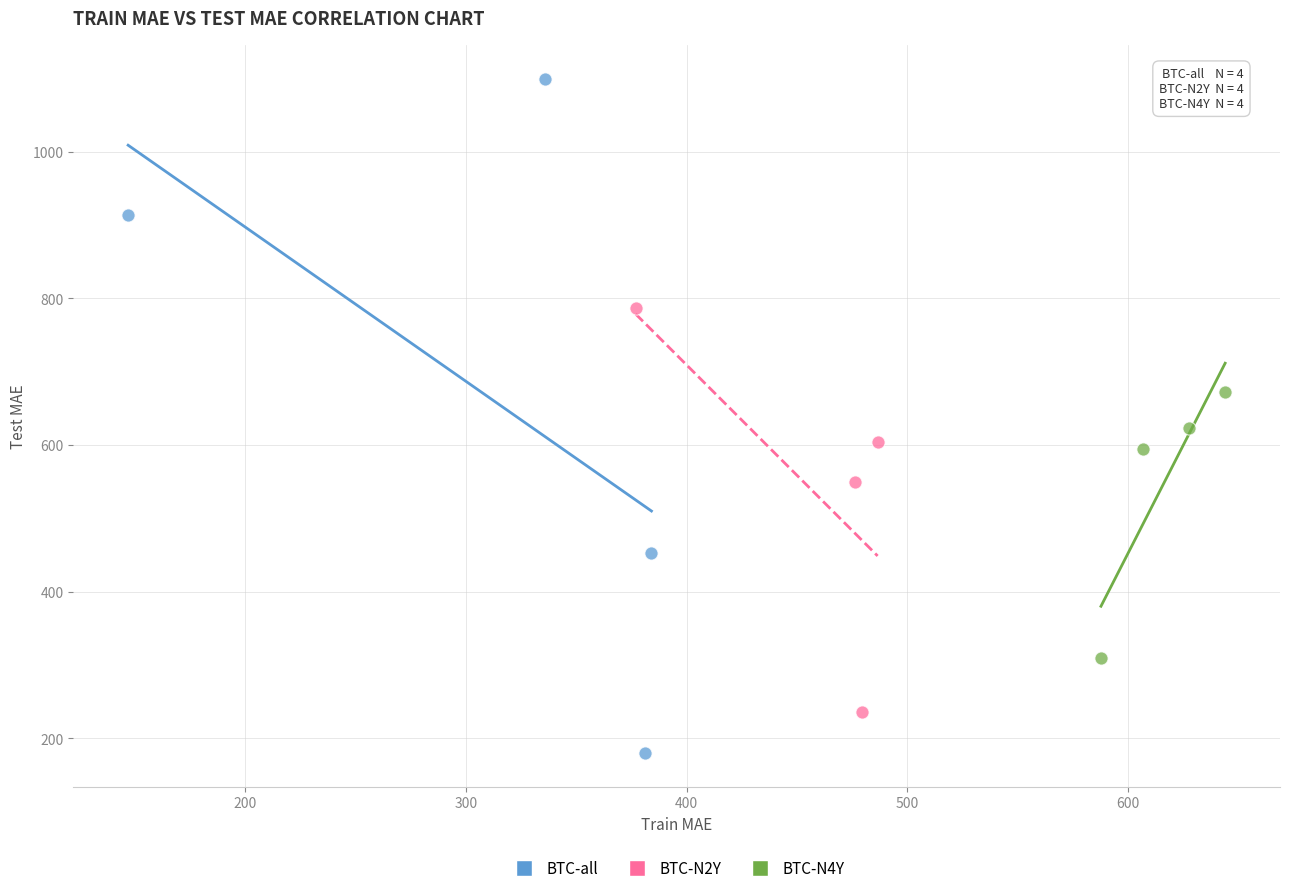

Which series contains the lowest Y value?

BTC-all